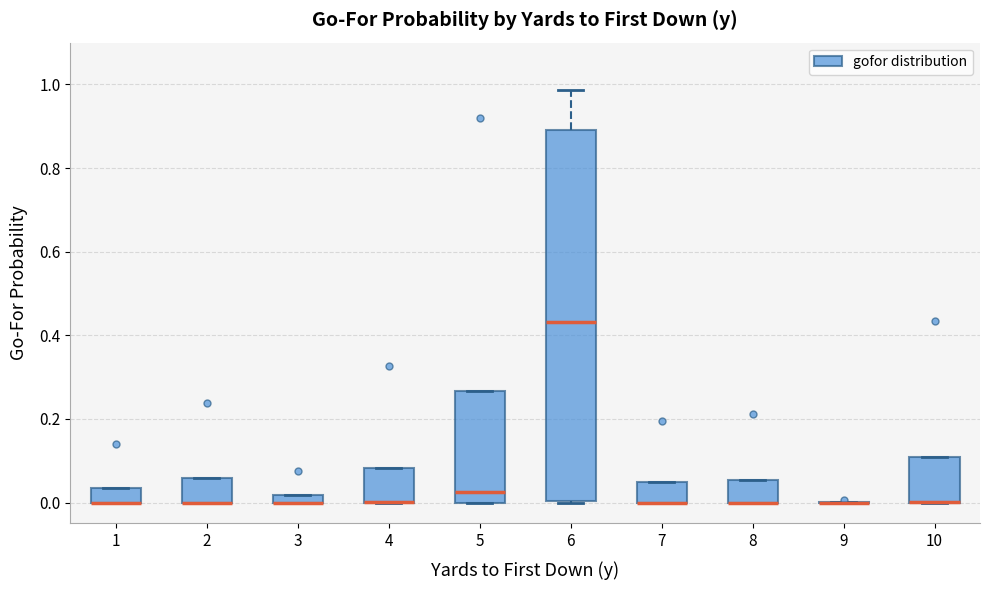

Comparing the boxes themselves (not the whiskers), which one is the tallest?

6